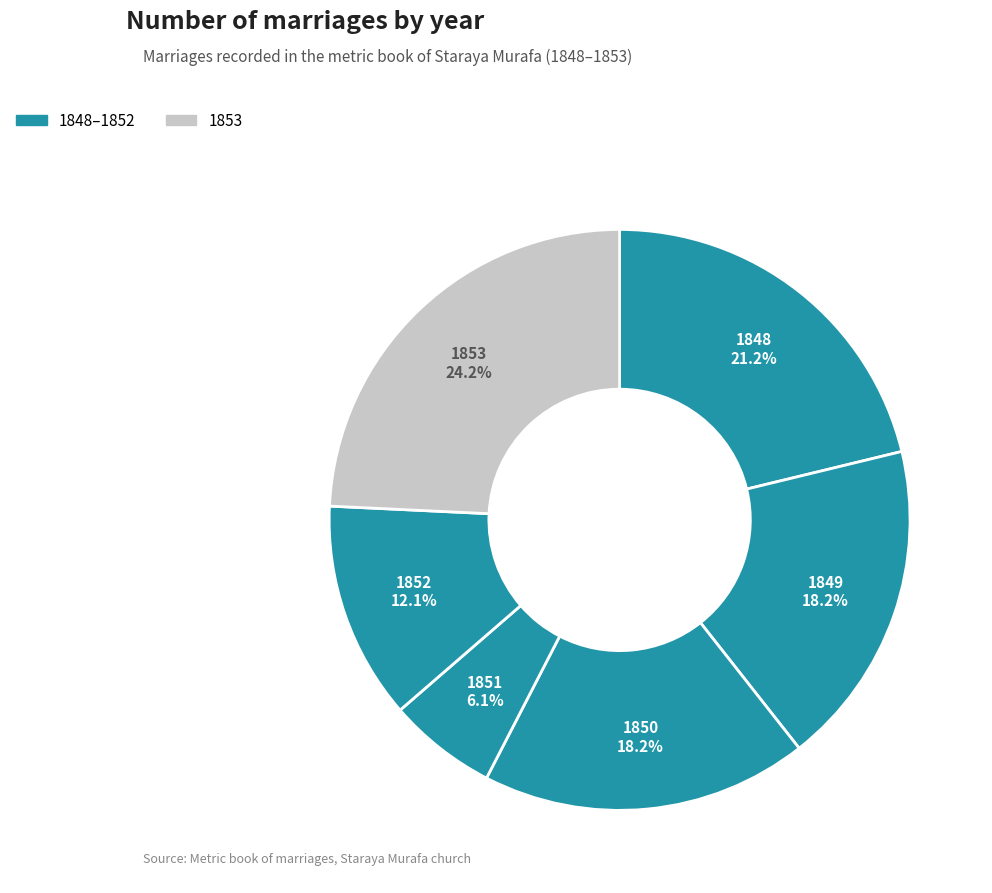

The 1852 slice represents 12% of the pie. True or false?

True